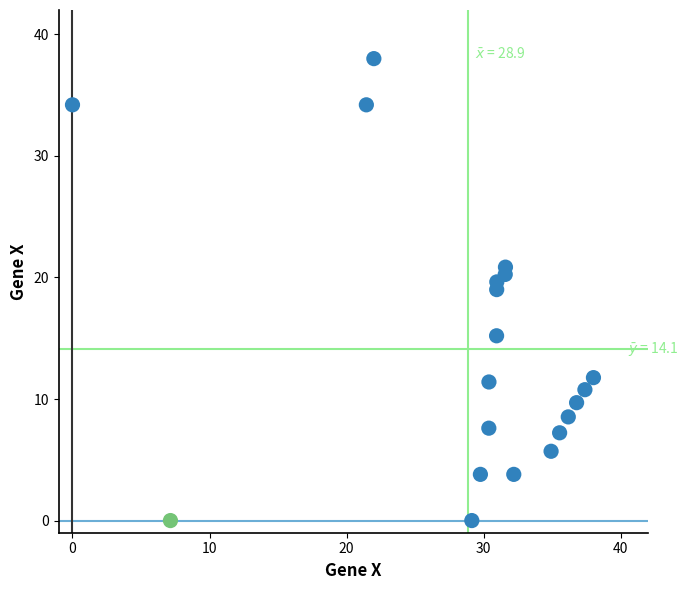

What is the range of Y values (max minus min)?

38.0